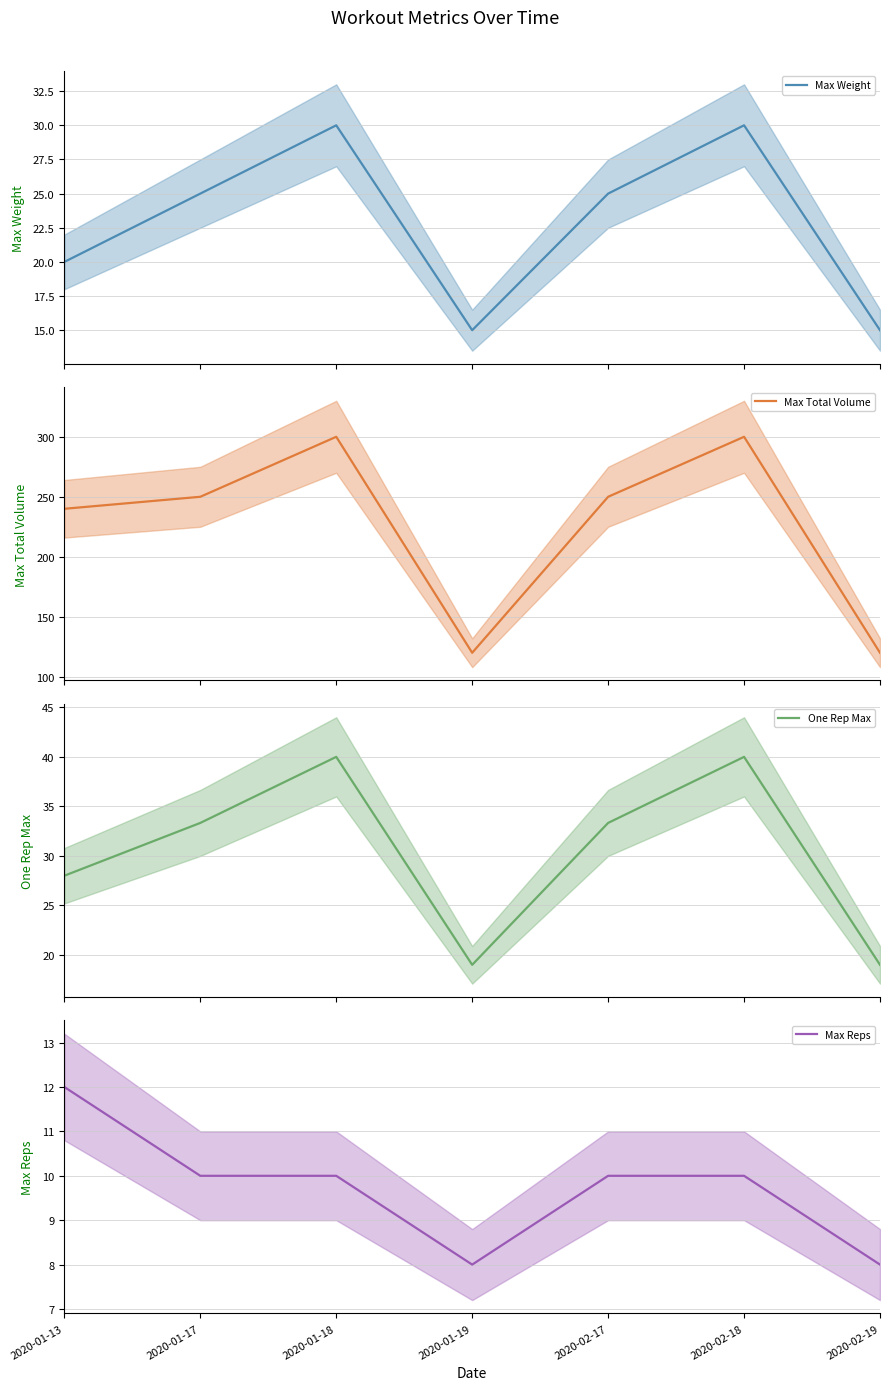

True or false: Max Weight and Max Total Volume intersect in this chart.

False